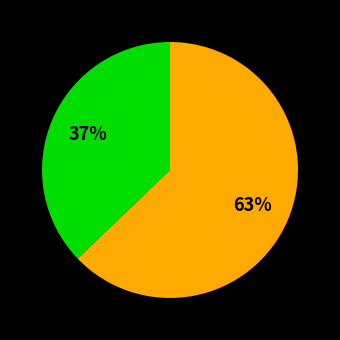

To the nearest percent, what is the difference between the largest and smallest slice percentages?

26%